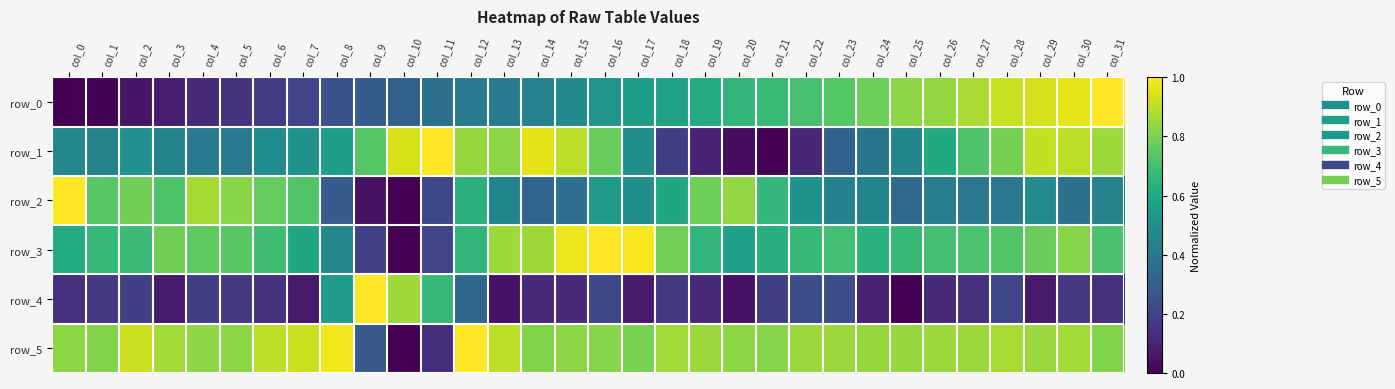

Between col_13 and col_26, which series saw the biggest shift?

row_0